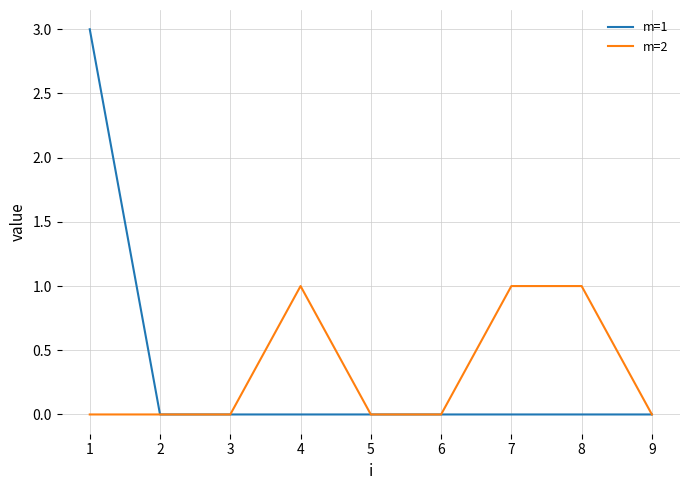

Which series has the widest spread of values?

m=1